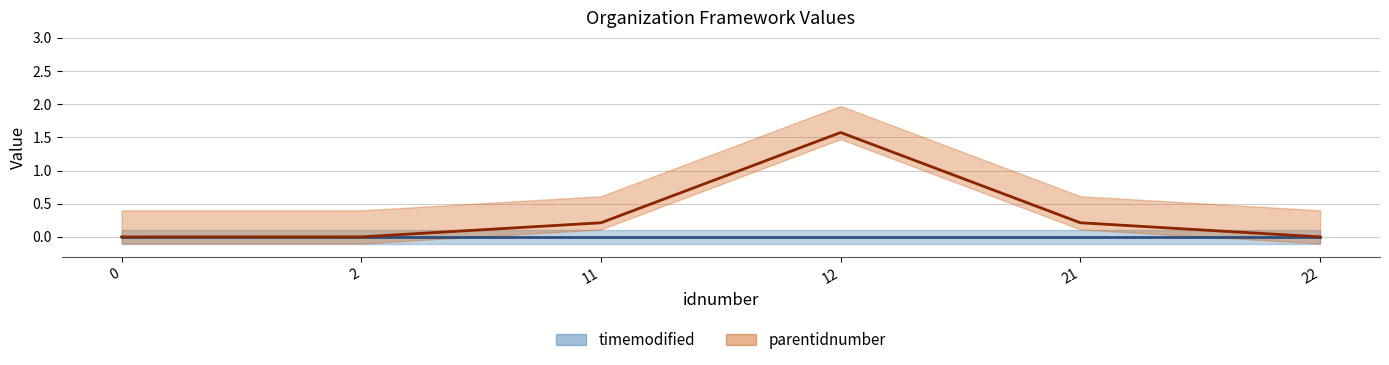

List the labels in order of parentidnumber line value, largest first.

12, 11, 21, 2, 22, 0